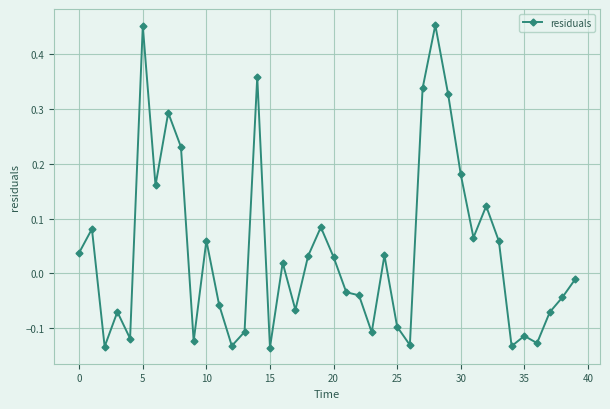

How many data points are above 0?

20